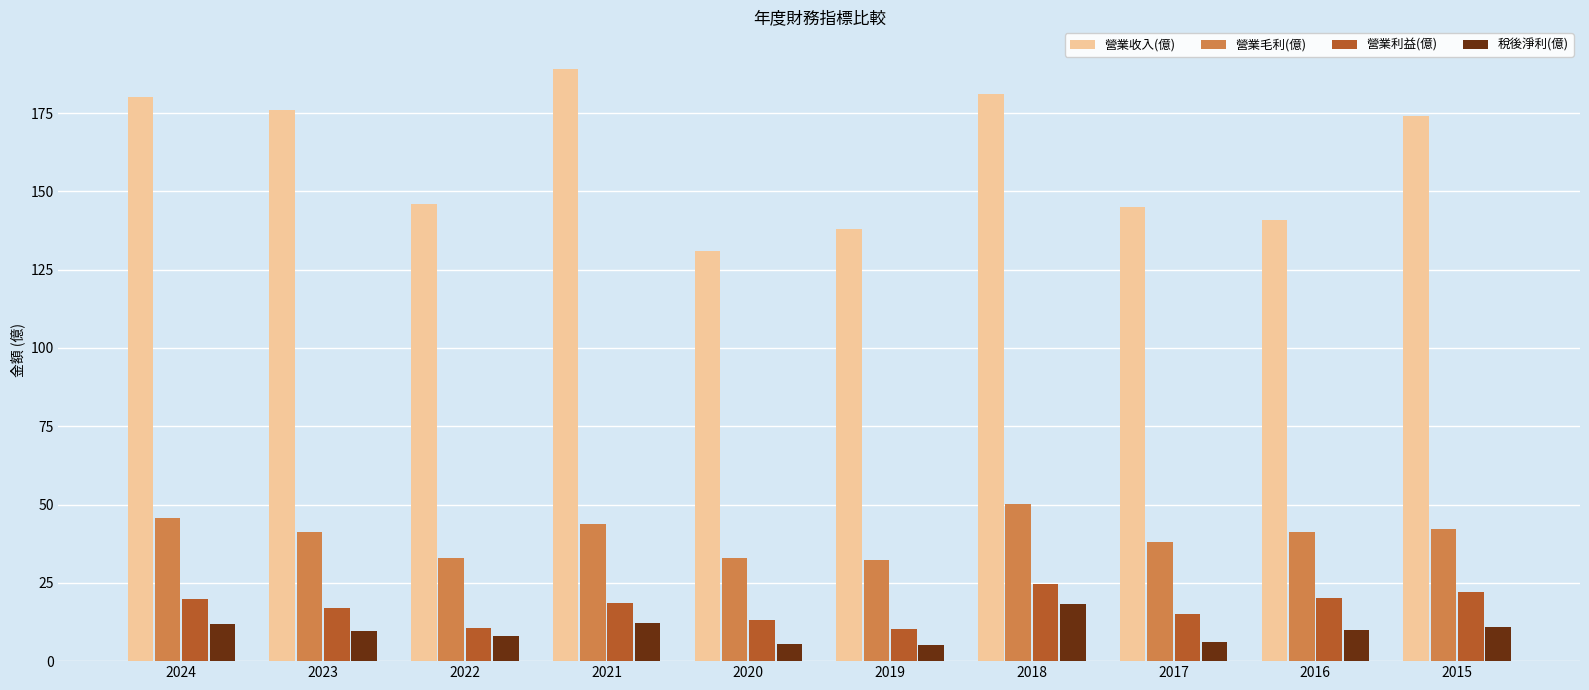

What is the sum of all 稅後淨利(億) values?

98.0